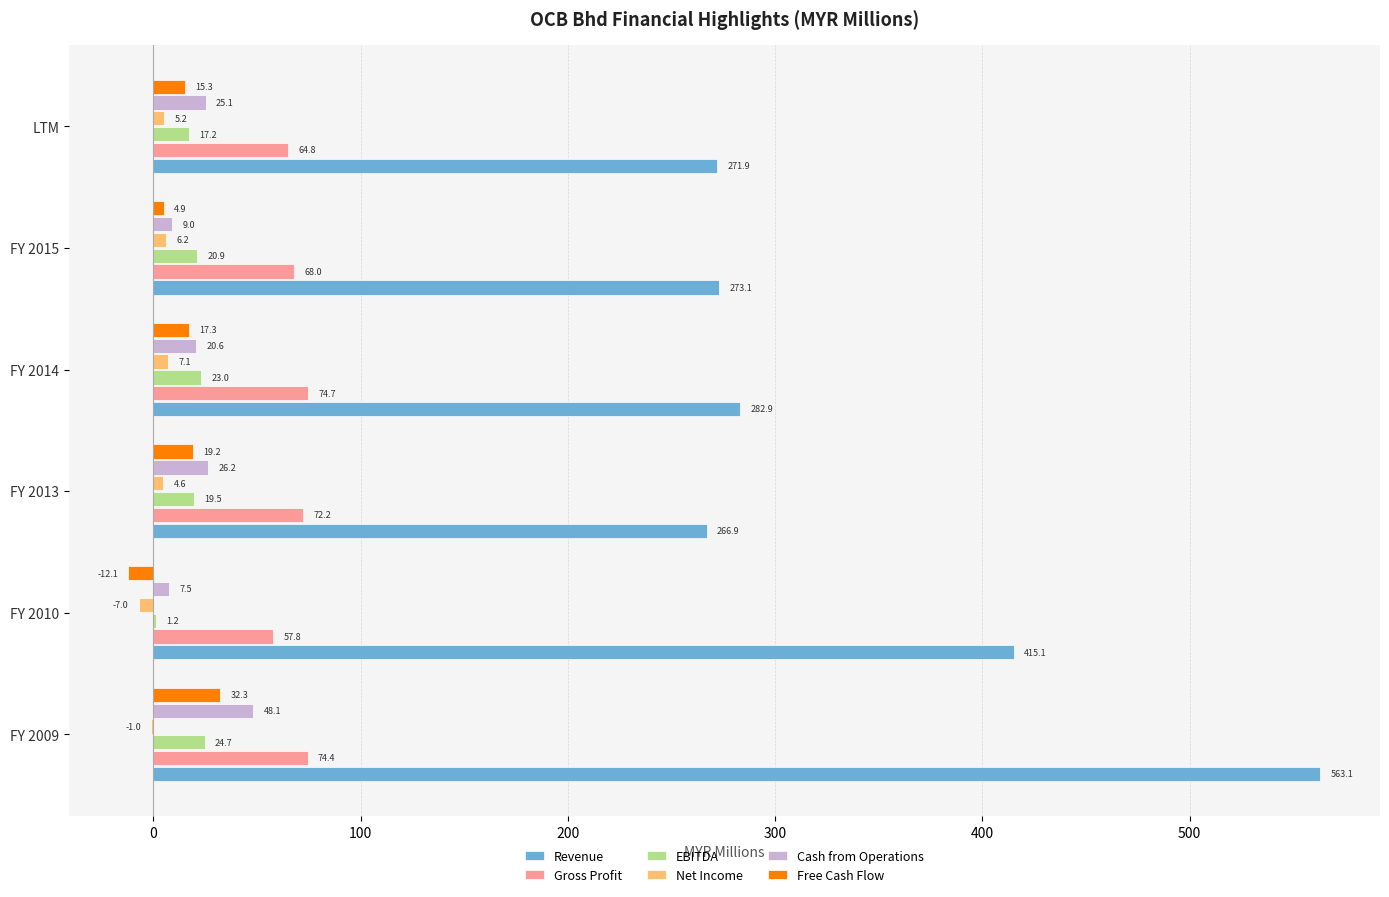

What is the sum of the Free Cash Flow values at LTM and FY 2009?

47.6